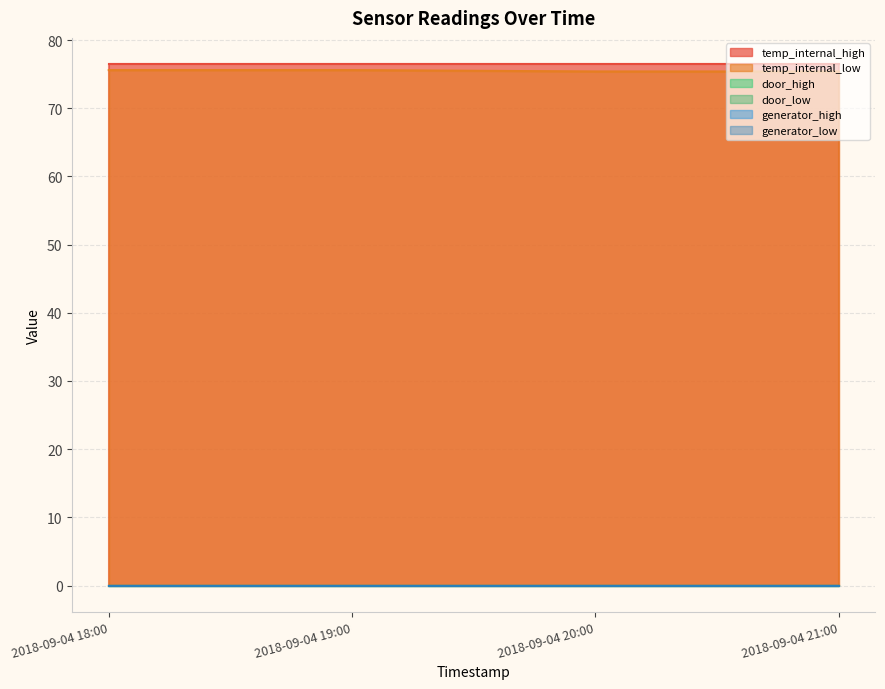

How many lines are shown in the chart?

6